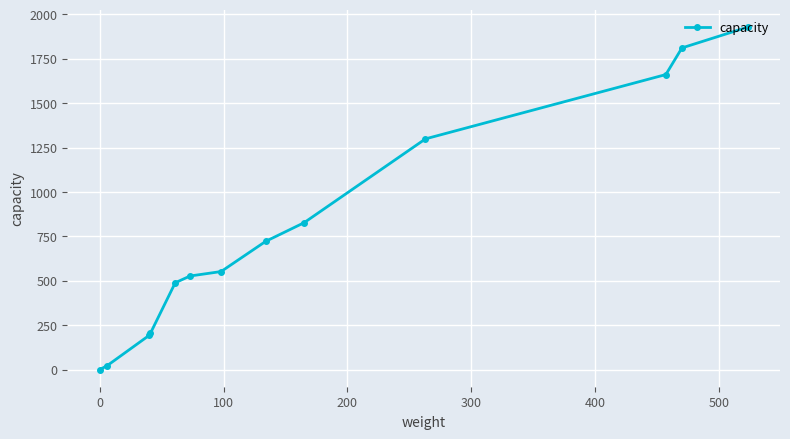

What is the maximum value shown in the chart?

1928